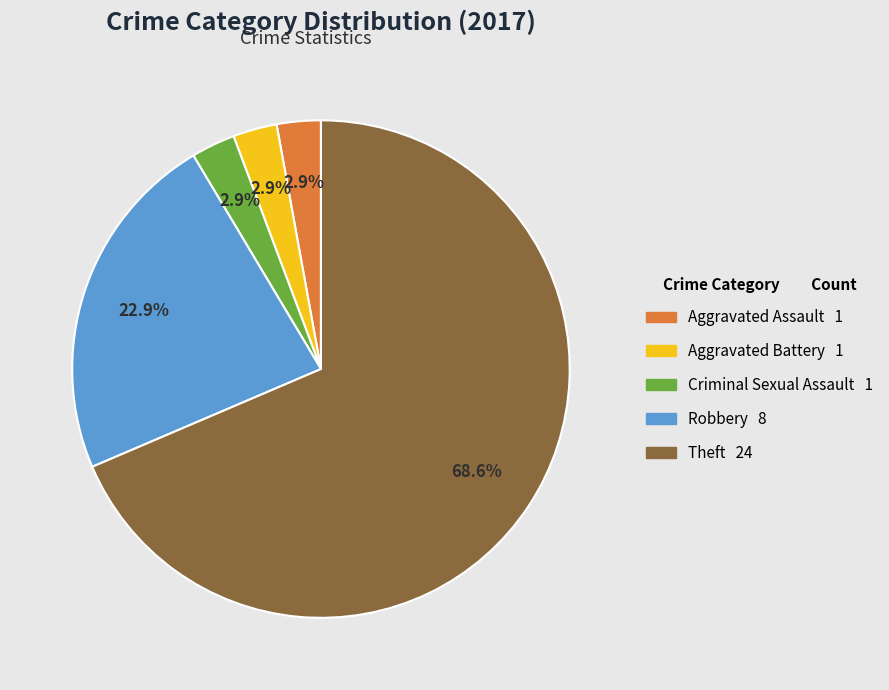

The Aggravated Assault slice represents 3% of the pie. True or false?

True